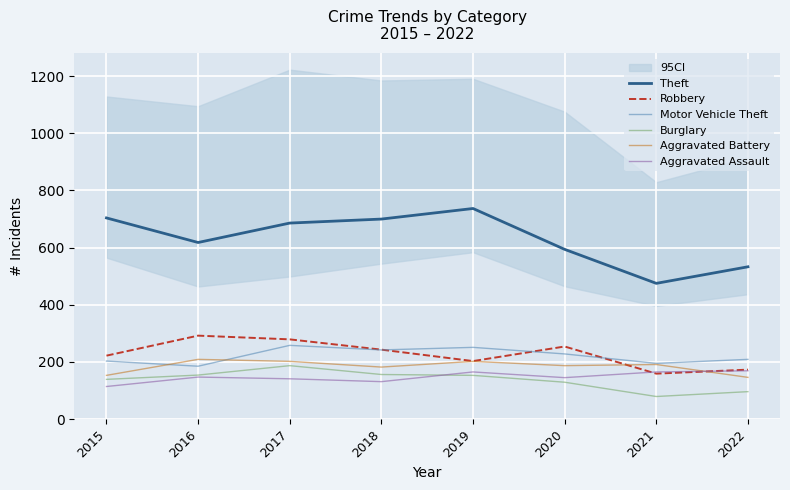

Rank the categories by Aggravated Assault value from highest to lowest.

2022, 2019, 2021, 2016, 2020, 2017, 2018, 2015